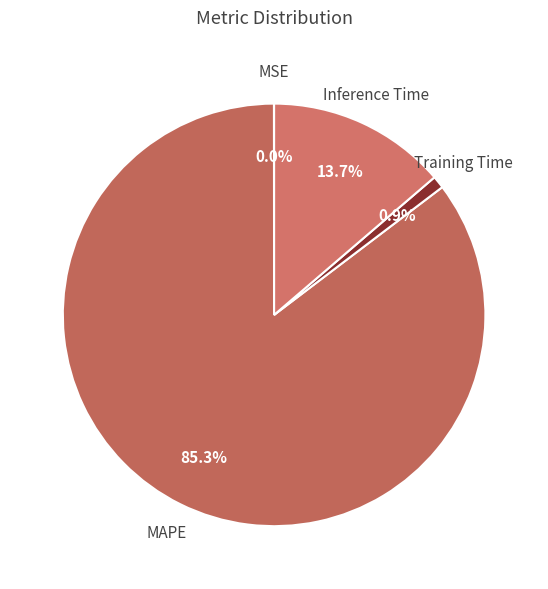

What is the largest slice in the pie chart?

MAPE